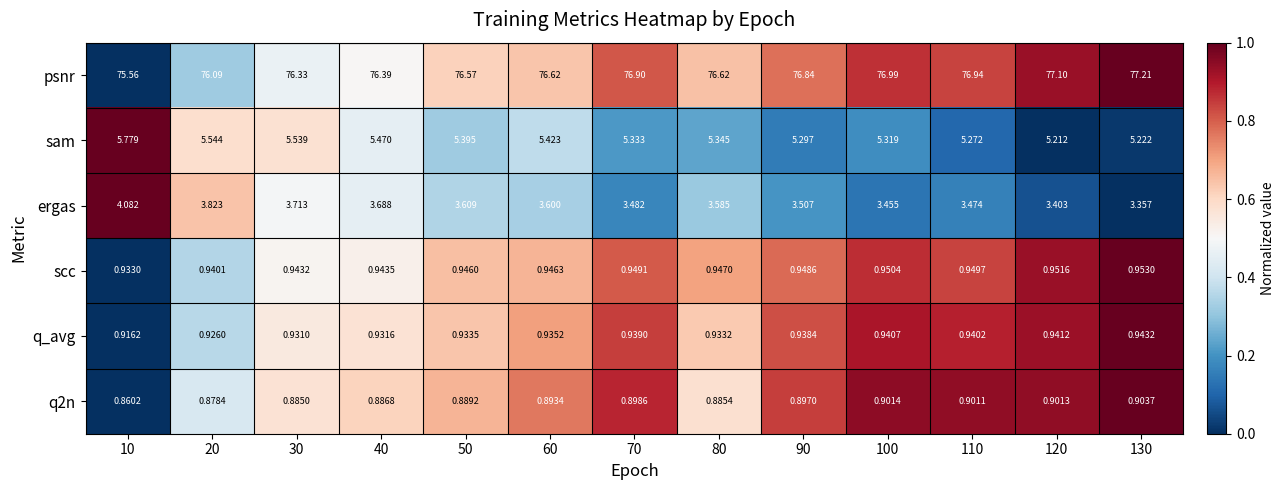

Between 70 and 120, which series saw the biggest shift?

psnr